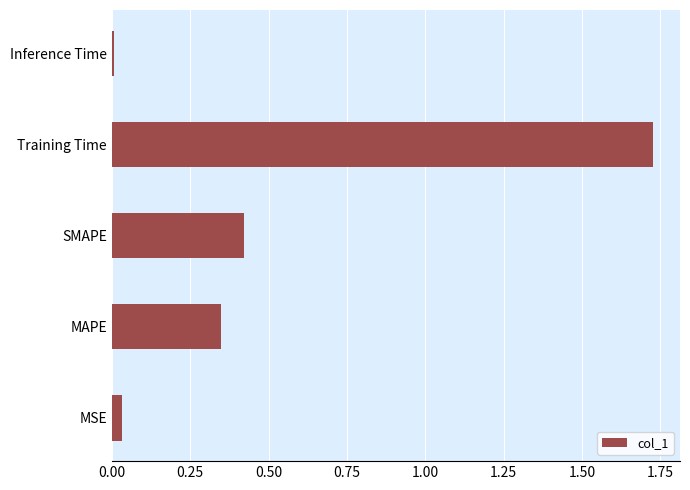

True or false: the data shows 0.5 at MAPE.

False